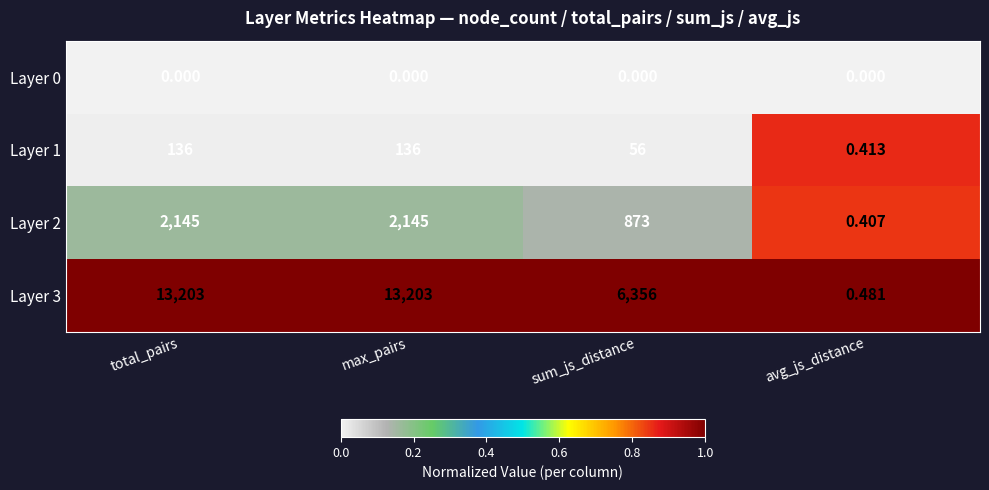

Where is Layer 2 nearest to the value 1072?

sum_js_distance